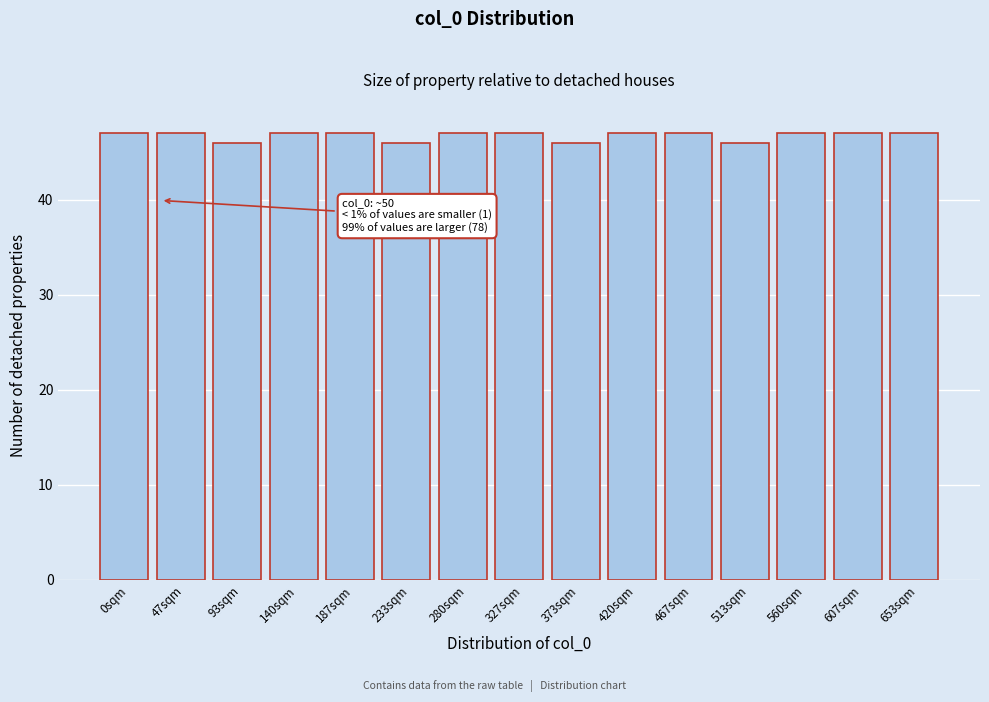

Reading left to right, transcribe all the data shown in this chart.

0sqm=47	47sqm=47	93sqm=46	140sqm=47	187sqm=47	233sqm=46	280sqm=47	327sqm=47	373sqm=46	420sqm=47	467sqm=47	513sqm=46	560sqm=47	607sqm=47	653sqm=47